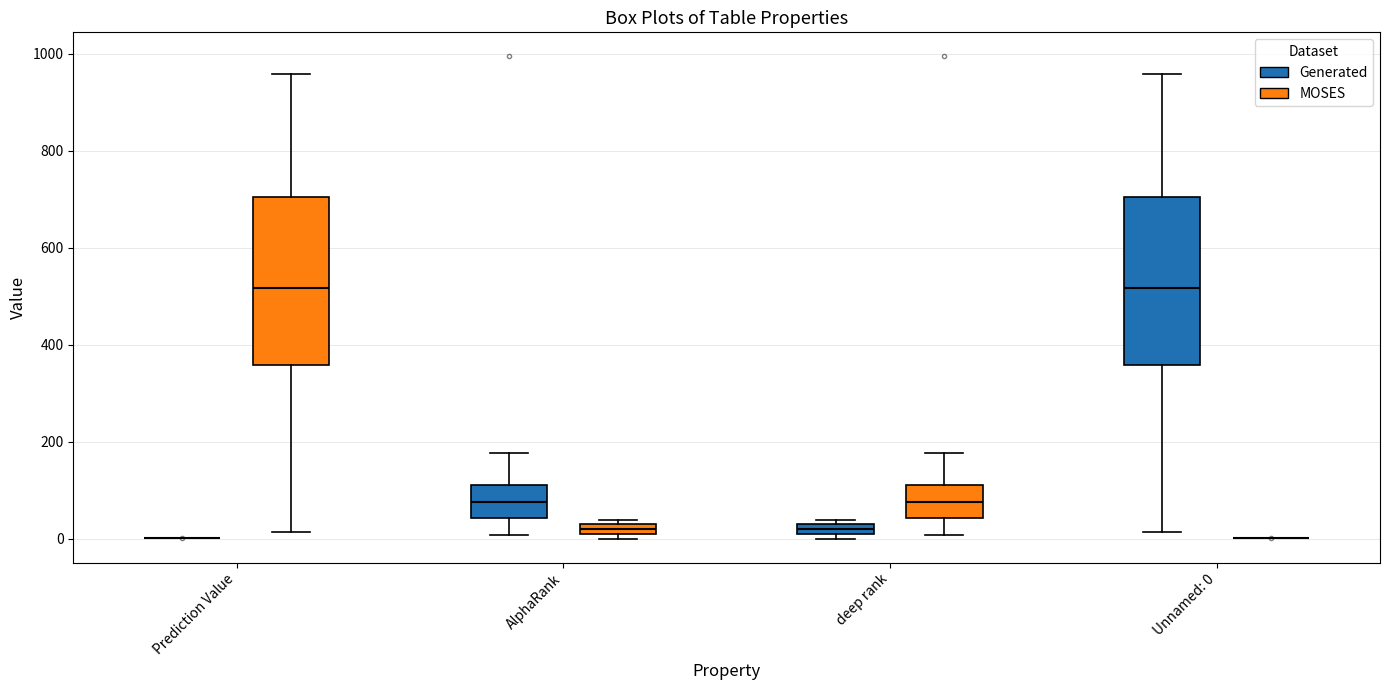

Where is the lower edge of the box for deep rank (Generated) on the y-axis? The values are not printed on the chart, so give them approximately, as read against the axis.

0